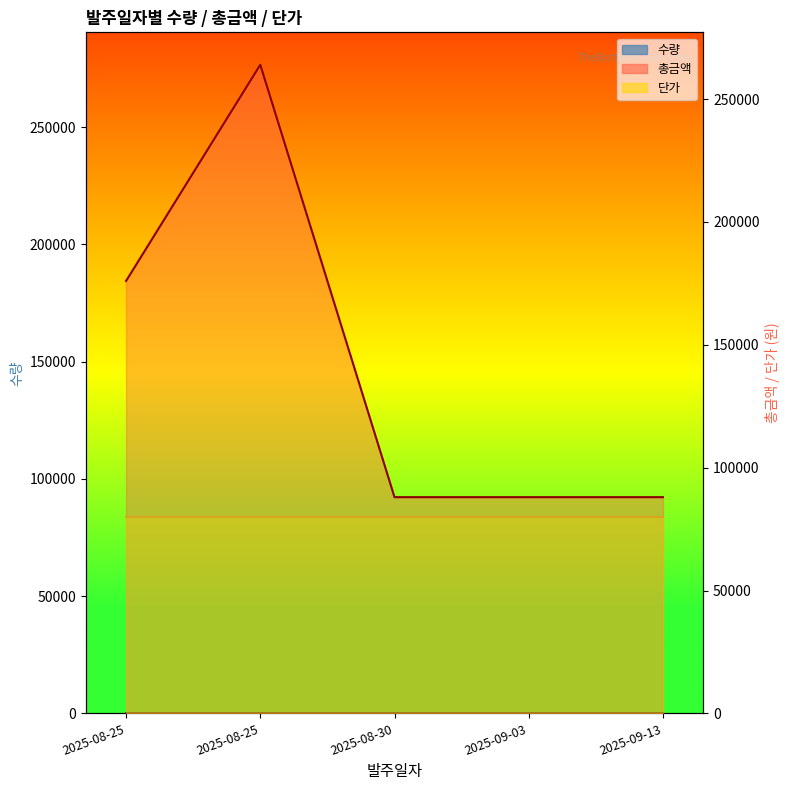

What is the difference between the maximum and minimum values in the 총금액 series?

176000